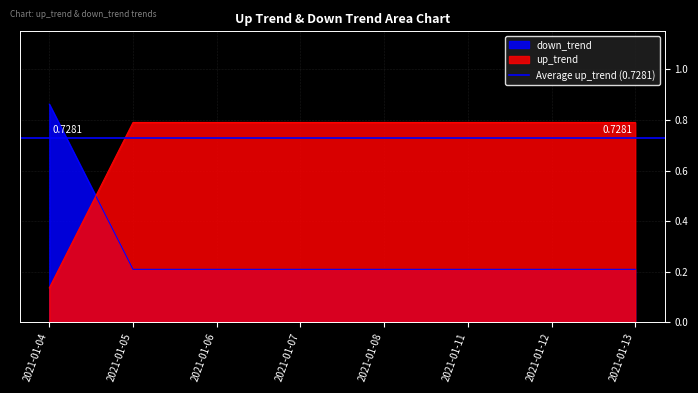

Between 2021-01-11 and 2021-01-12, which series saw the biggest shift?

up_trend